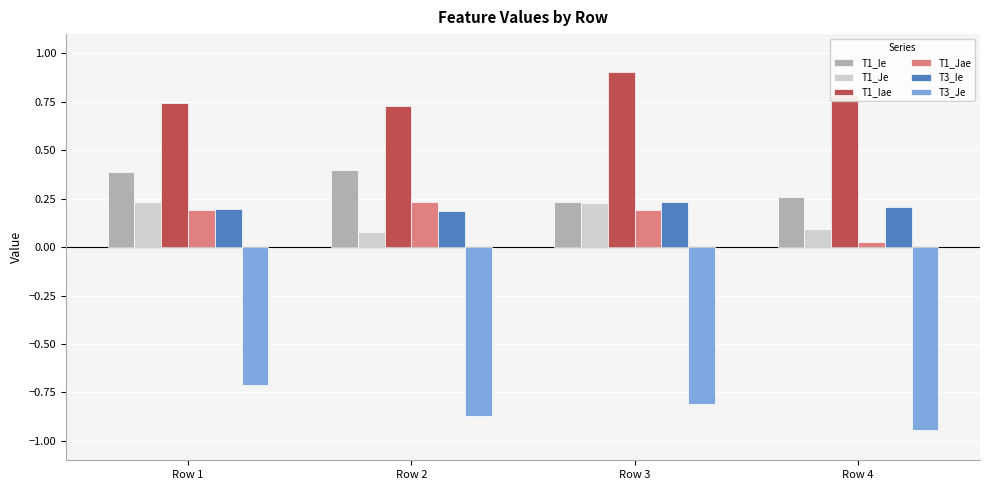

What is the difference between the highest and lowest values at Row 1?

1.5